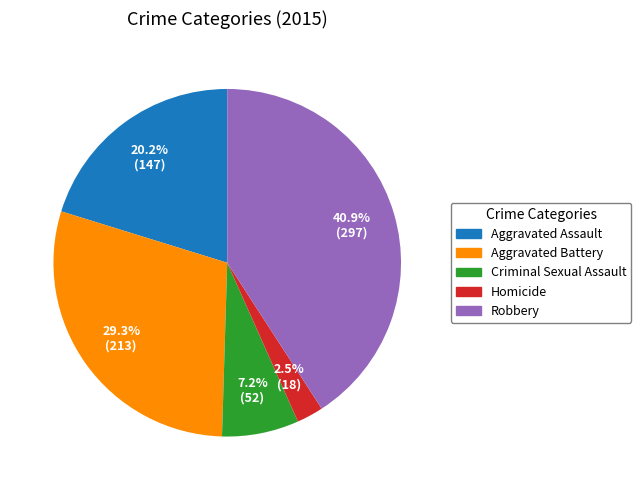

To the nearest percent, what percentage of the pie is Aggravated Battery?

29%